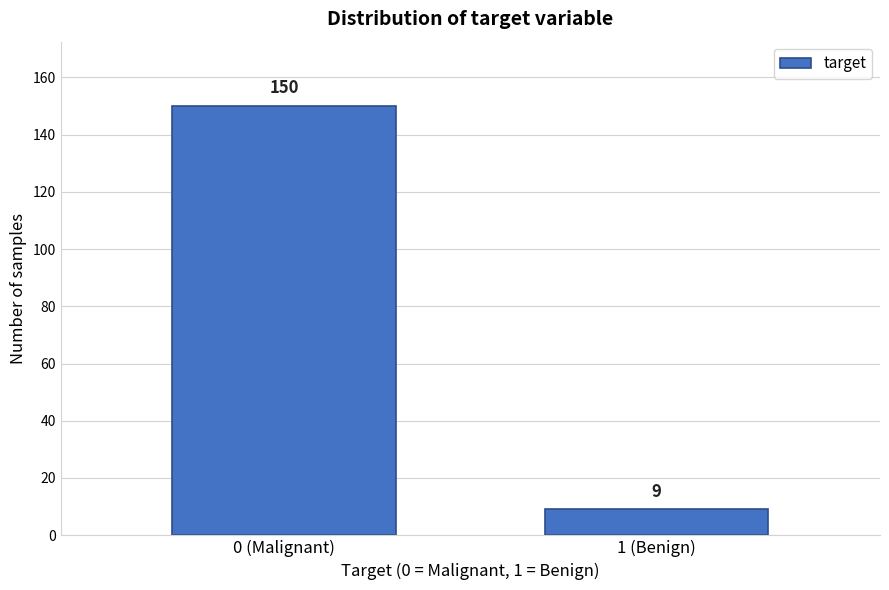

Reading right to left, extract all data points from this chart.

1 (Benign)=9	0 (Malignant)=150